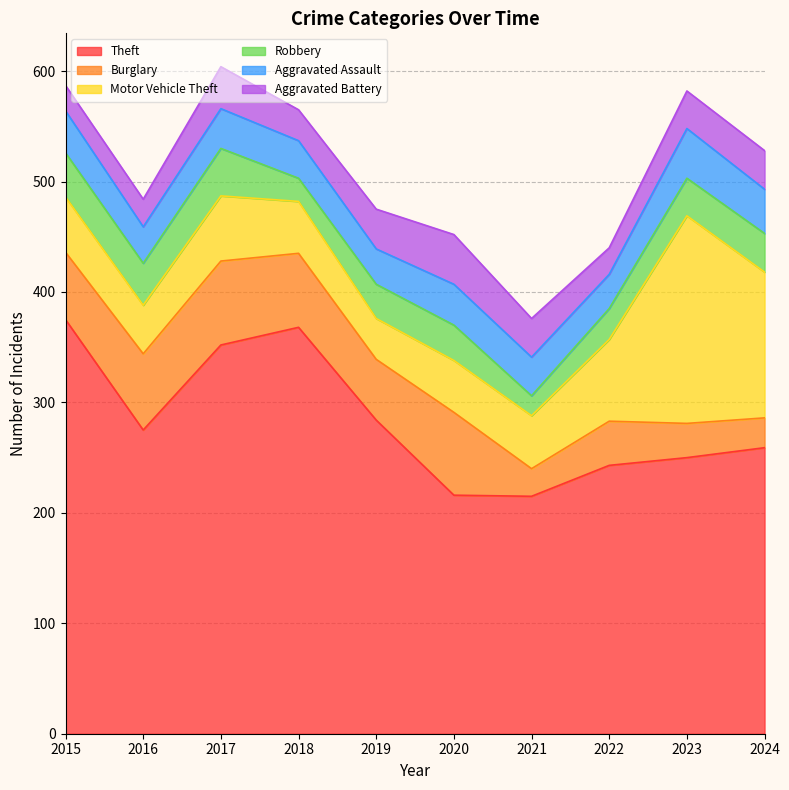

Between 2022 and 2023, which is larger?

2023